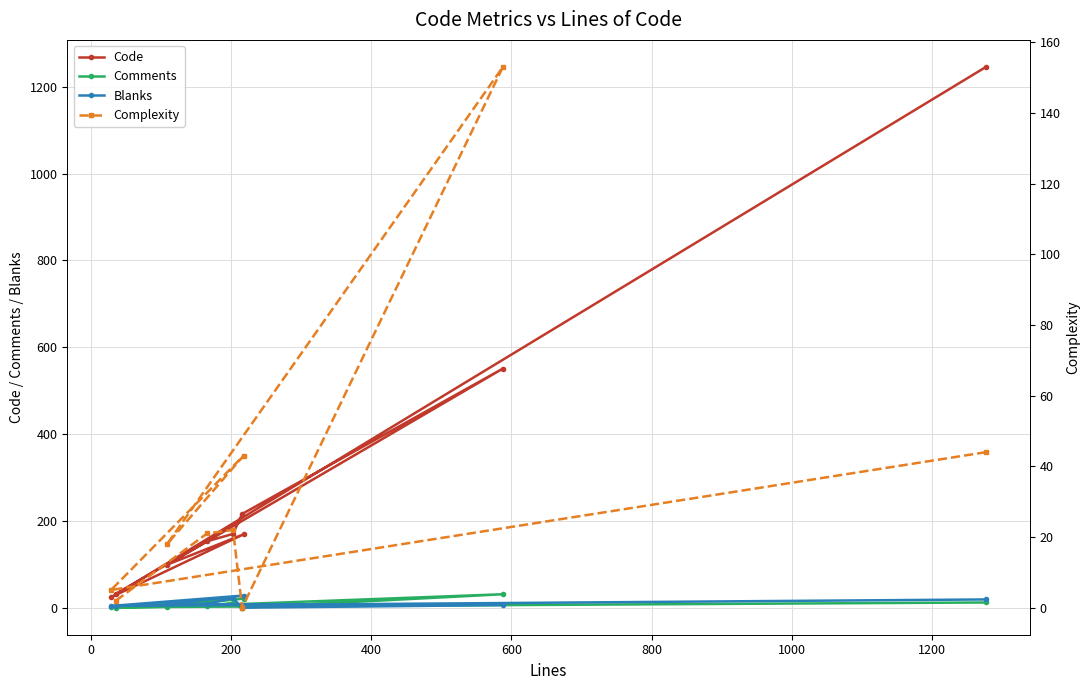

True or false: Complexity has more than 0 points higher than both neighbors.

True